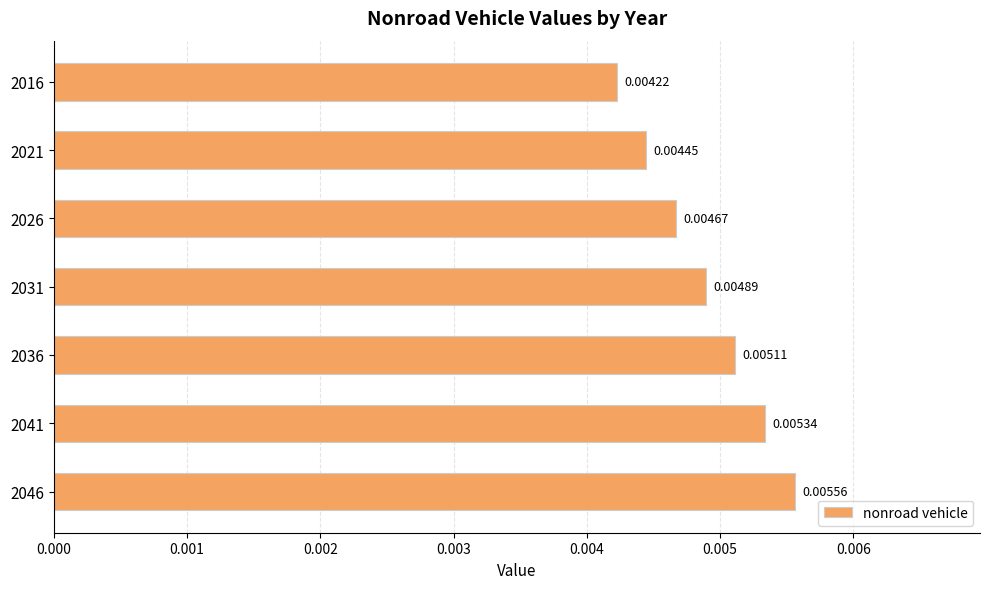

Count the number of data series in this chart.

1